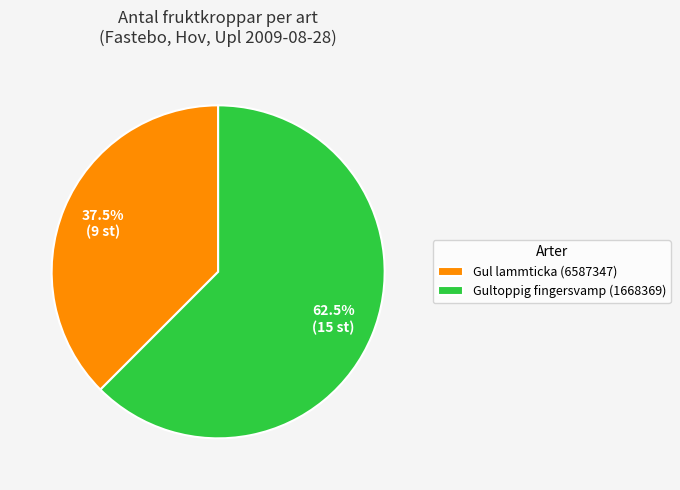

Combined, do Gul lammticka (6587347) and Gultoppig fingersvamp (1668369) account for over 50%?

Yes